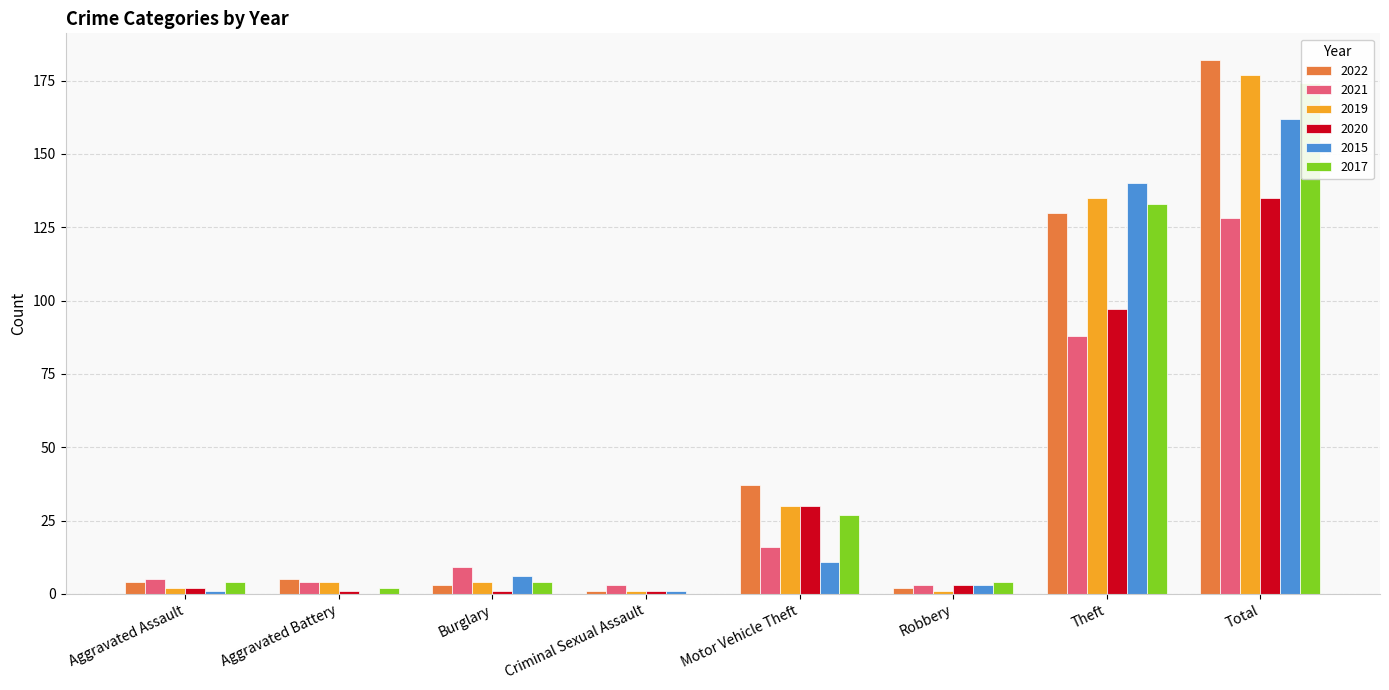

Reading left to right, list all the values displayed in this chart.

2022: 4	5	3	1	37	2	130	182
2021: 5	4	9	3	16	3	88	128
2019: 2	4	4	1	30	1	135	177
2020: 2	1	1	1	30	3	97	135
2015: 1	0	6	1	11	3	140	162
2017: 4	2	4	0	27	4	133	174